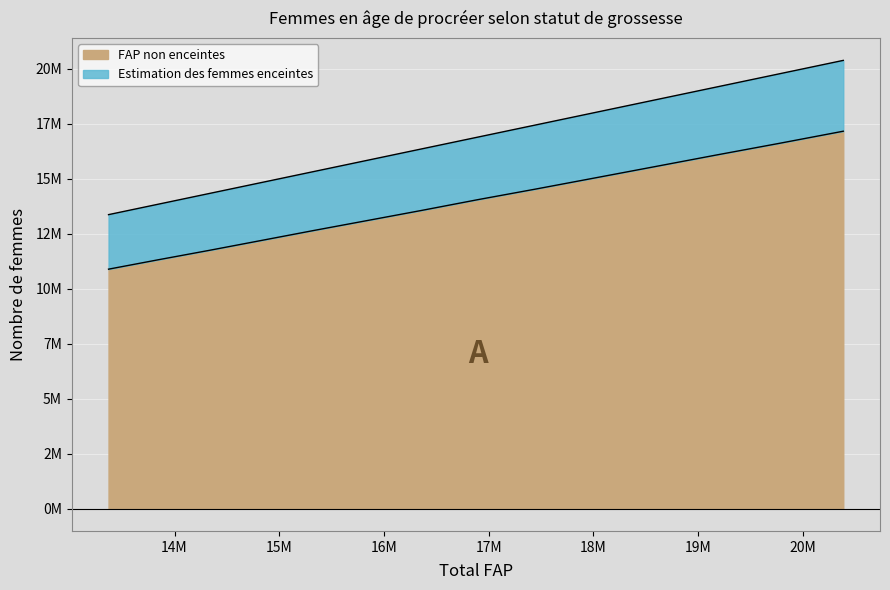

True or false: Estimation des femmes enceintes and FAP non enceintes intersect in this chart.

False